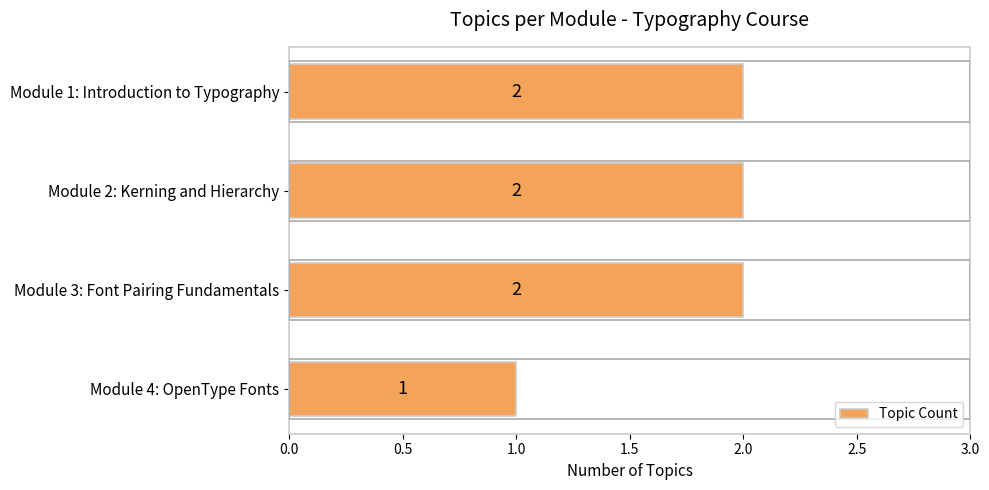

Reading top to bottom, extract all data points from this chart.

2	2	2	1